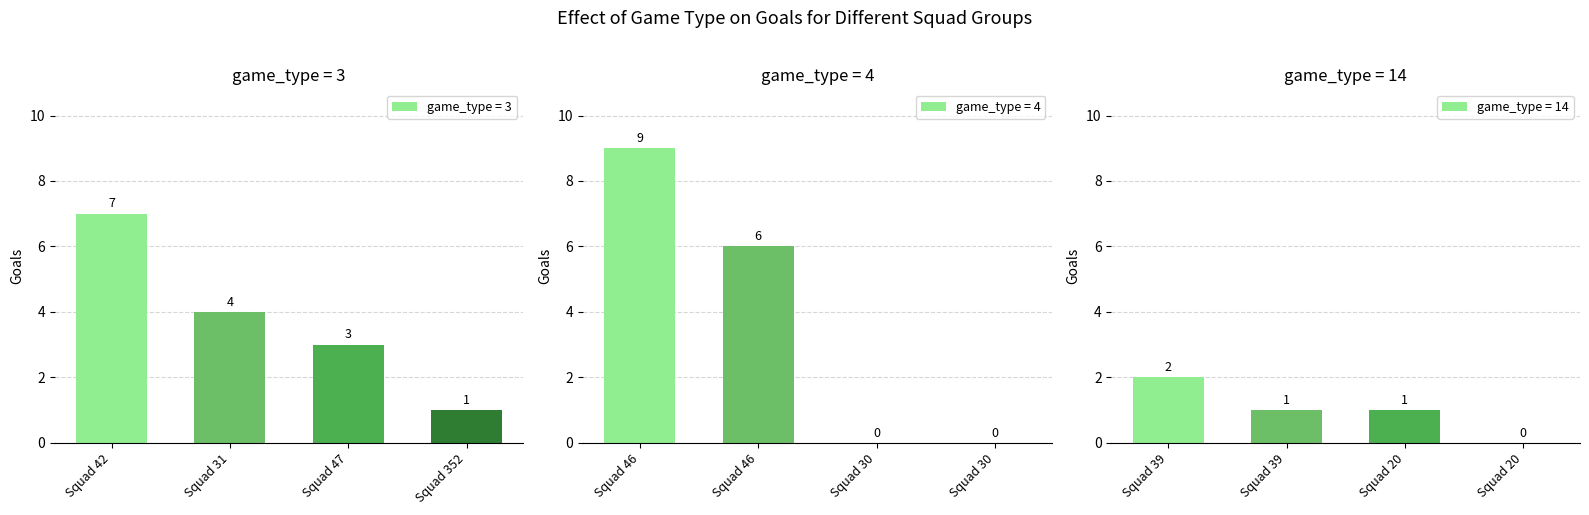

At which label is game_type = 3 closest to 4?

Squad 31